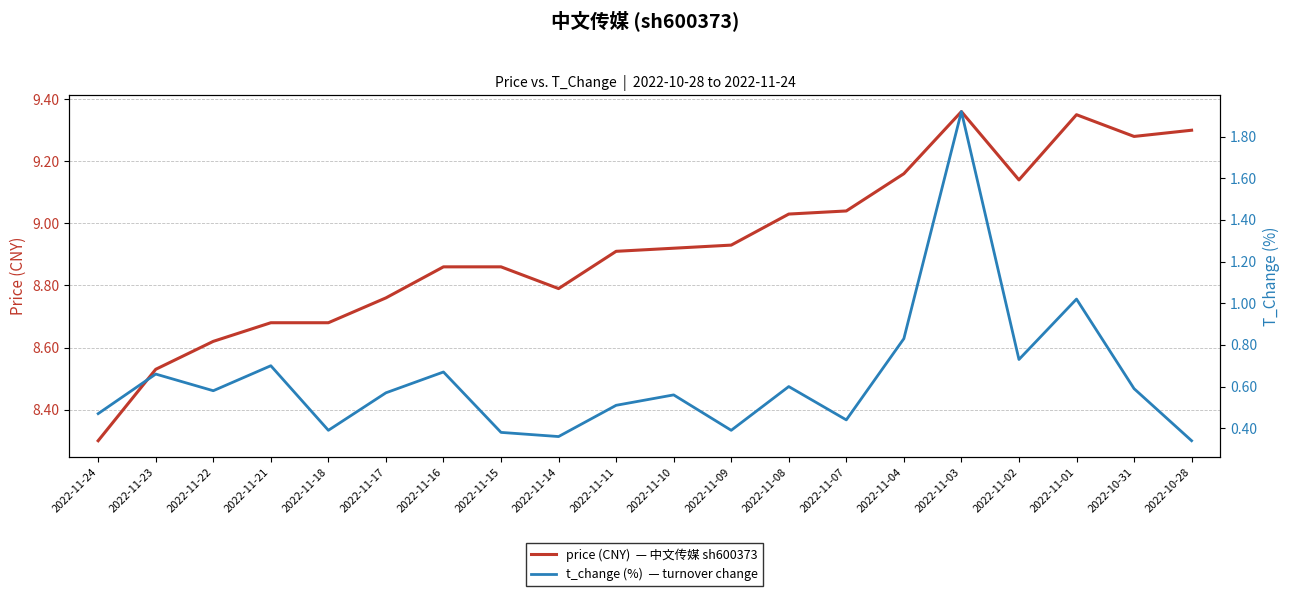

True or false: t_change (%)  — turnover change and price (CNY)  — 中文传媒 sh600373 intersect in this chart.

False